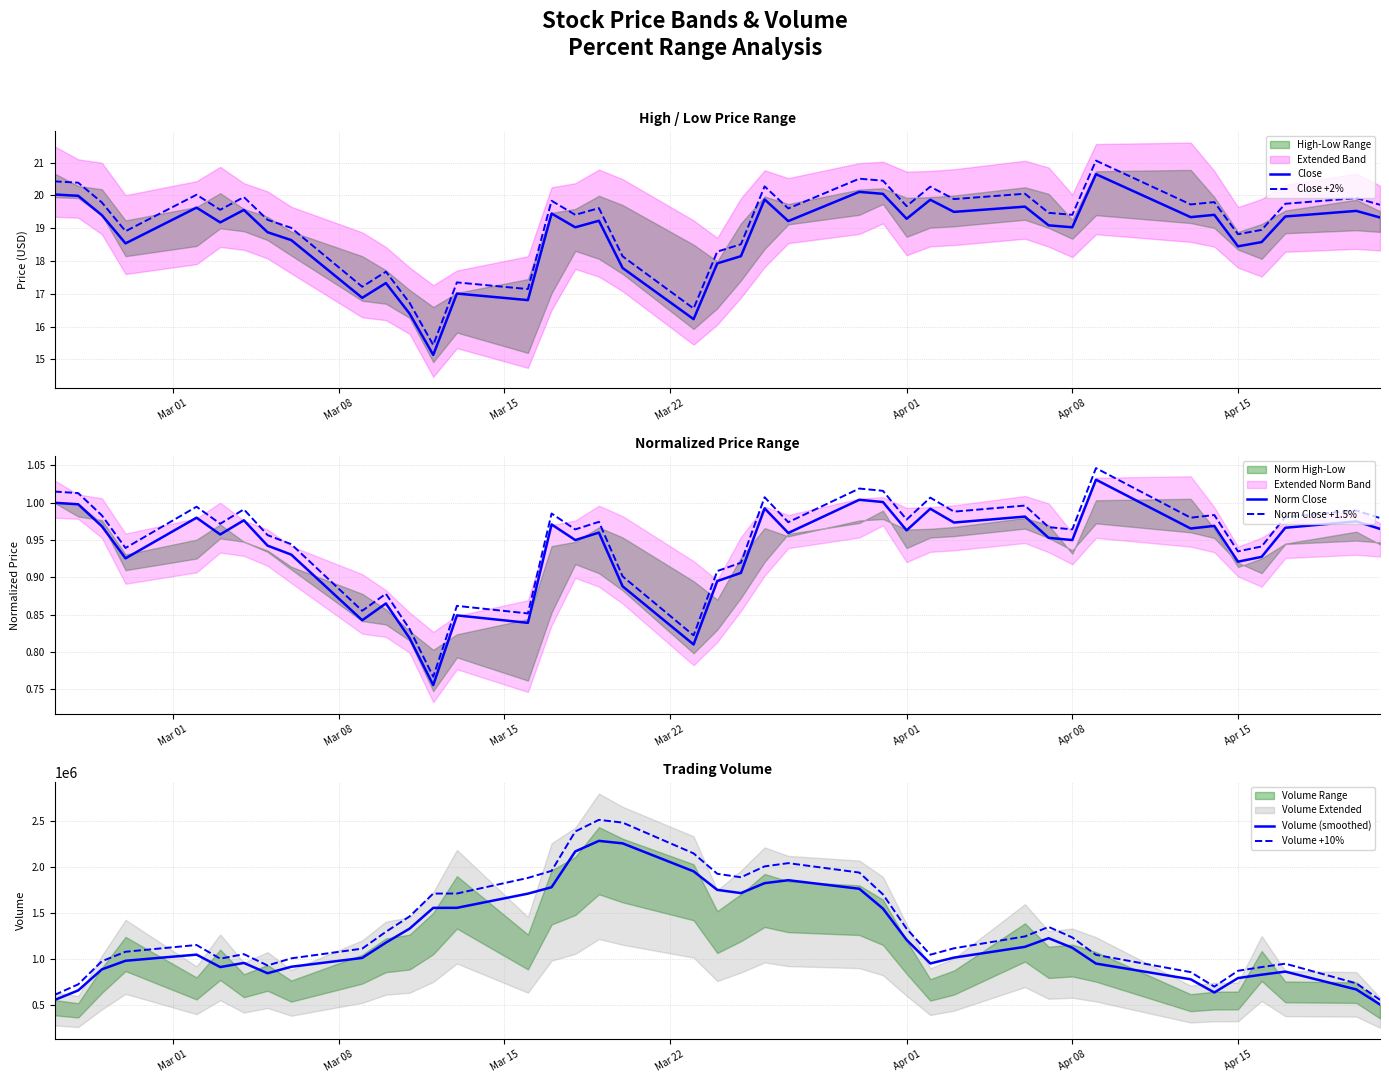

At how many categories does at least one series exceed 5792?

40